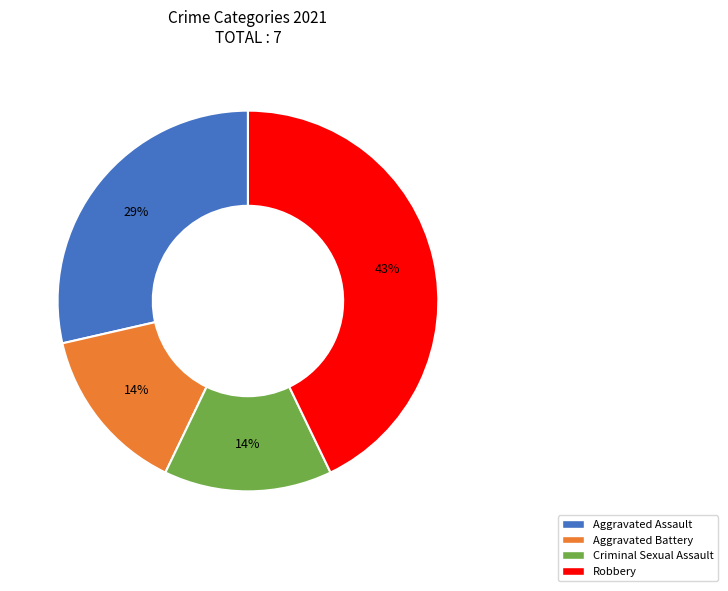

To the nearest percent, what is the average slice percentage?

25%